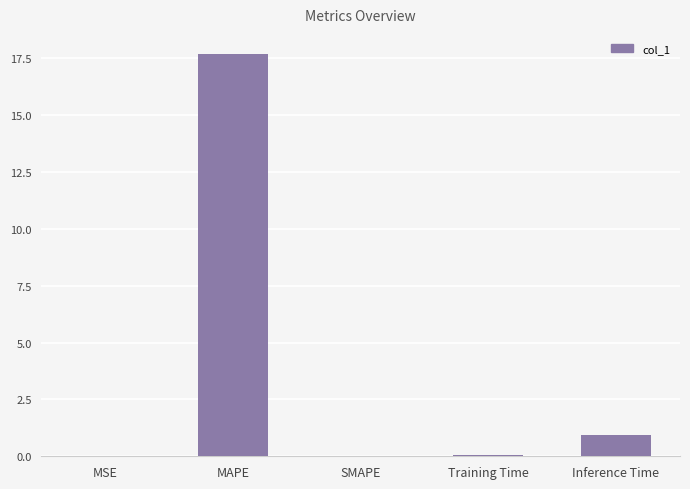

The value at Inference Time is 1.5. True or false?

False